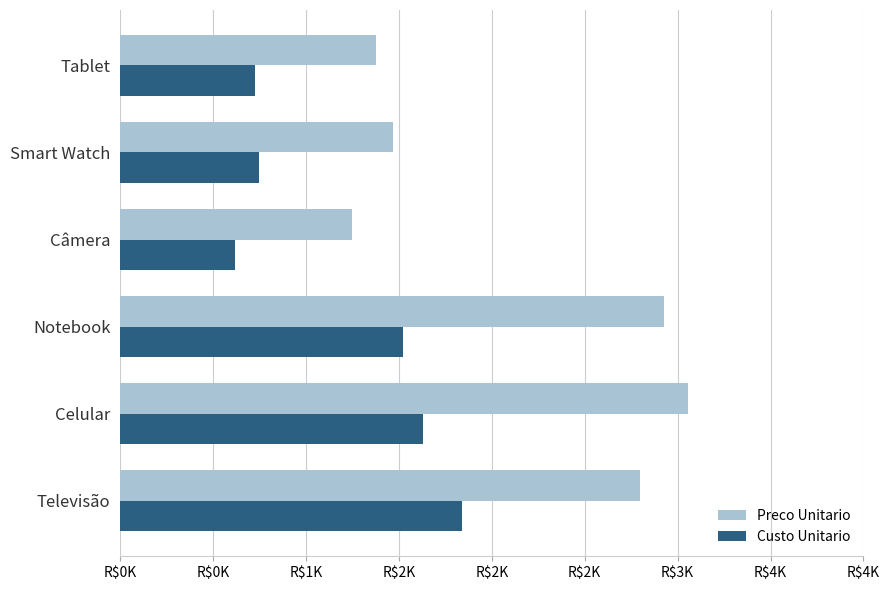

What is the average value of the Preco Unitario series?

2145.6